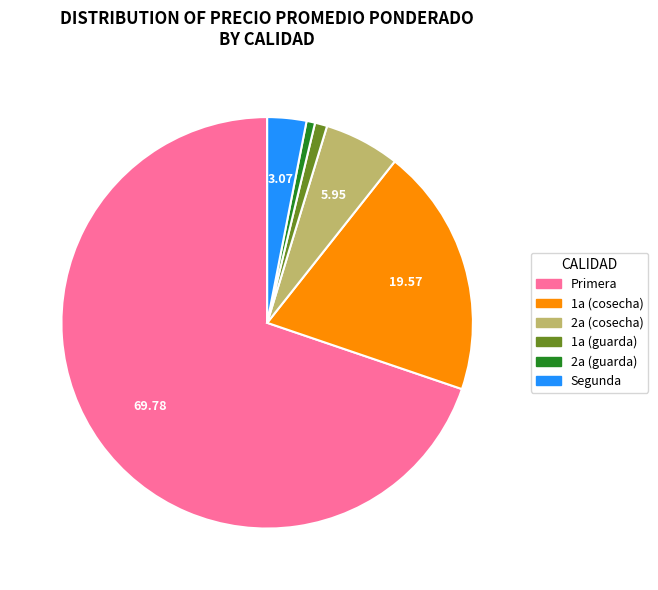

Between 1a (cosecha) and Primera, which is larger?

Primera